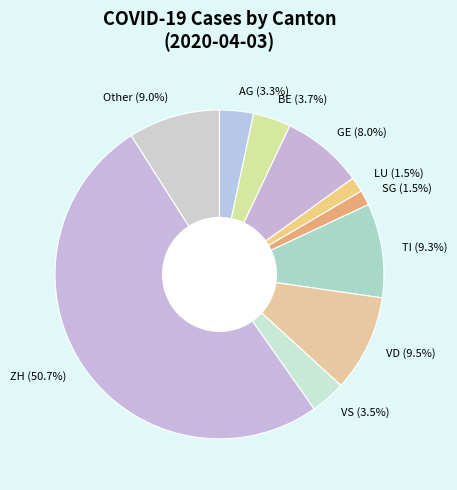

To the nearest percent, what is the difference between the largest and smallest slice percentages?

49%